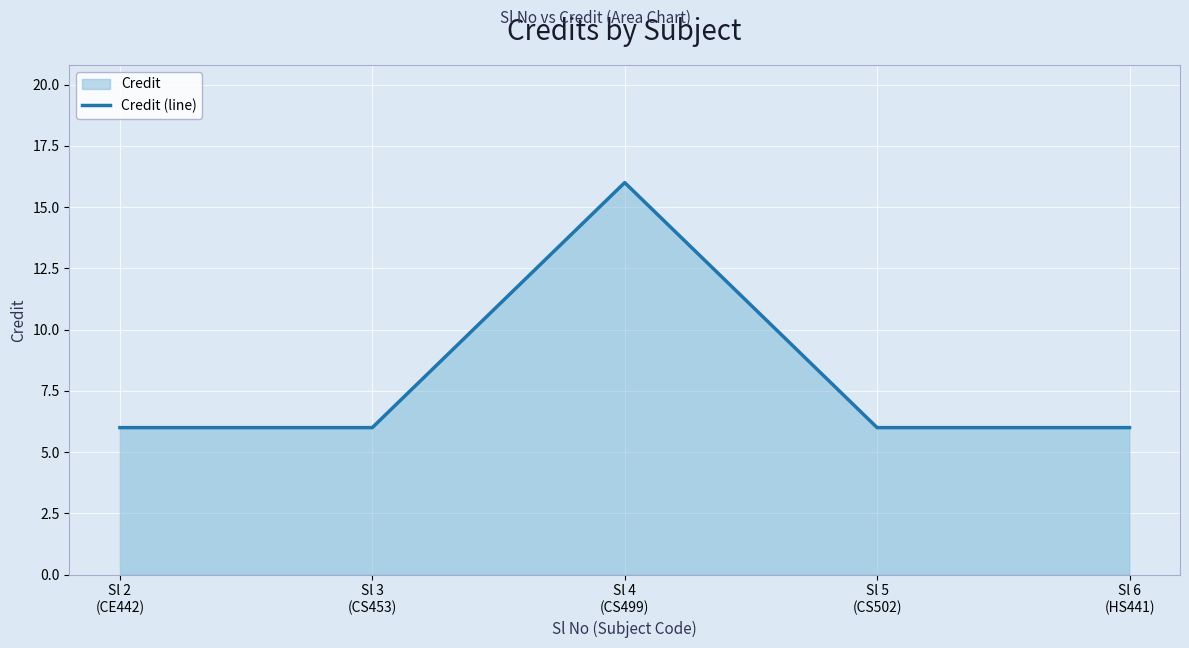

How many lines are shown in the chart?

1